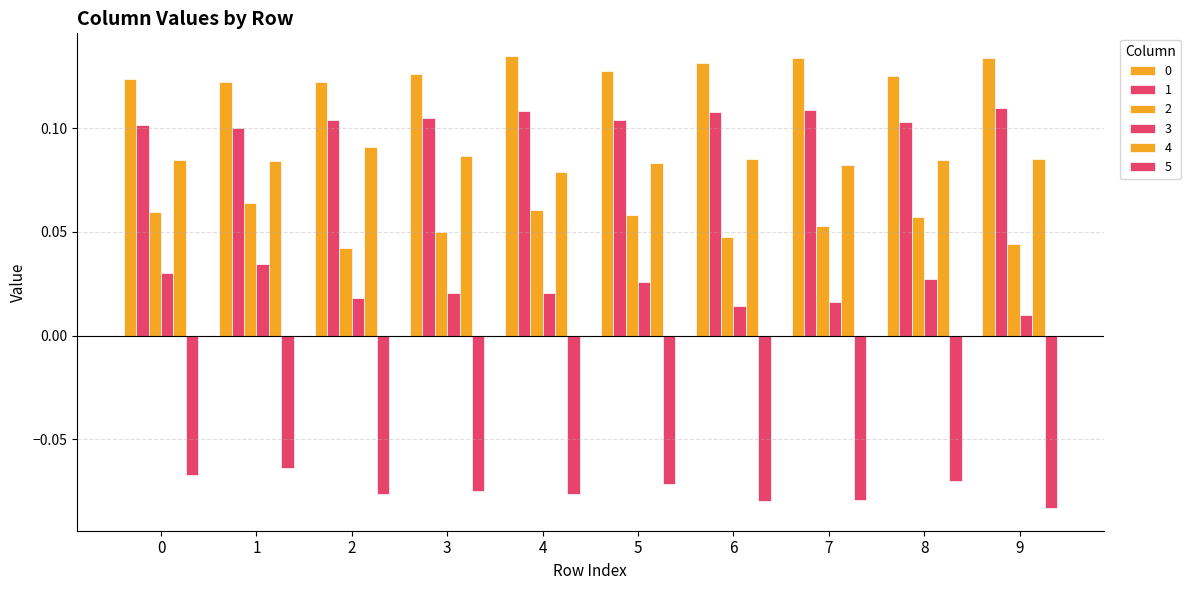

Reading left to right, list all the values displayed in this chart.

0: 0.1	0.1	0.1	0.1	0.1	0.1	0.1	0.1	0.1	0.1
1: 0.1	0.1	0.1	0.1	0.1	0.1	0.1	0.1	0.1	0.1
2: 0.1	0.1	0.0	0.0	0.1	0.1	0.0	0.1	0.1	0.0
3: 0.0	0.0	0.0	0.0	0.0	0.0	0.0	0.0	0.0	0.0
4: 0.1	0.1	0.1	0.1	0.1	0.1	0.1	0.1	0.1	0.1
5: -0.1	-0.1	-0.1	-0.1	-0.1	-0.1	-0.1	-0.1	-0.1	-0.1